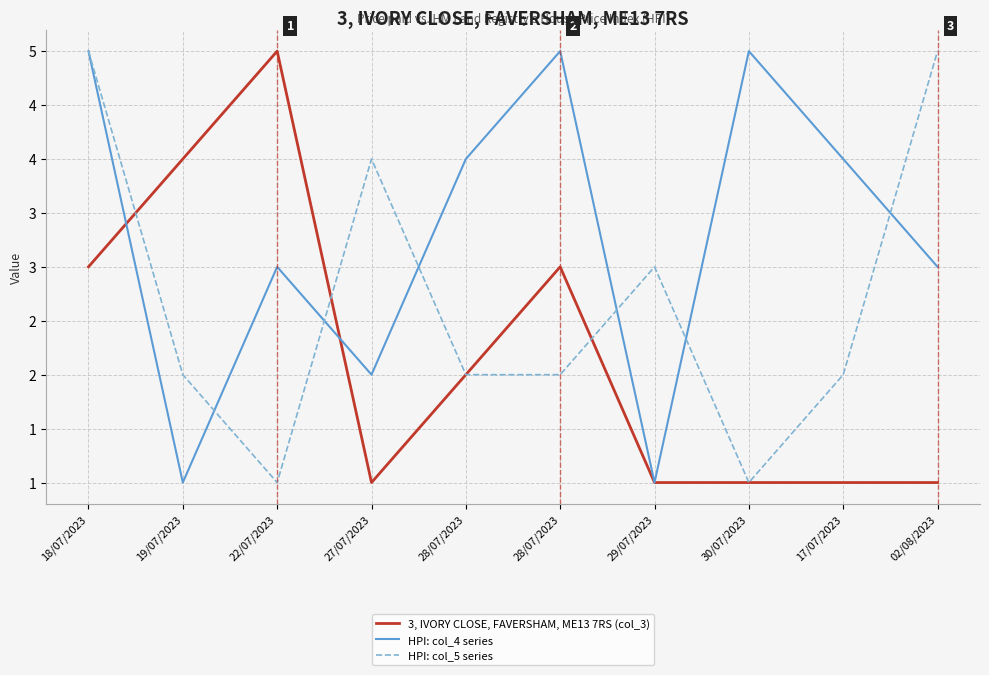

List the series in order of their peak value, highest first.

3, IVORY CLOSE, FAVERSHAM, ME13 7RS (col_3), HPI: col_4 series, HPI: col_5 series